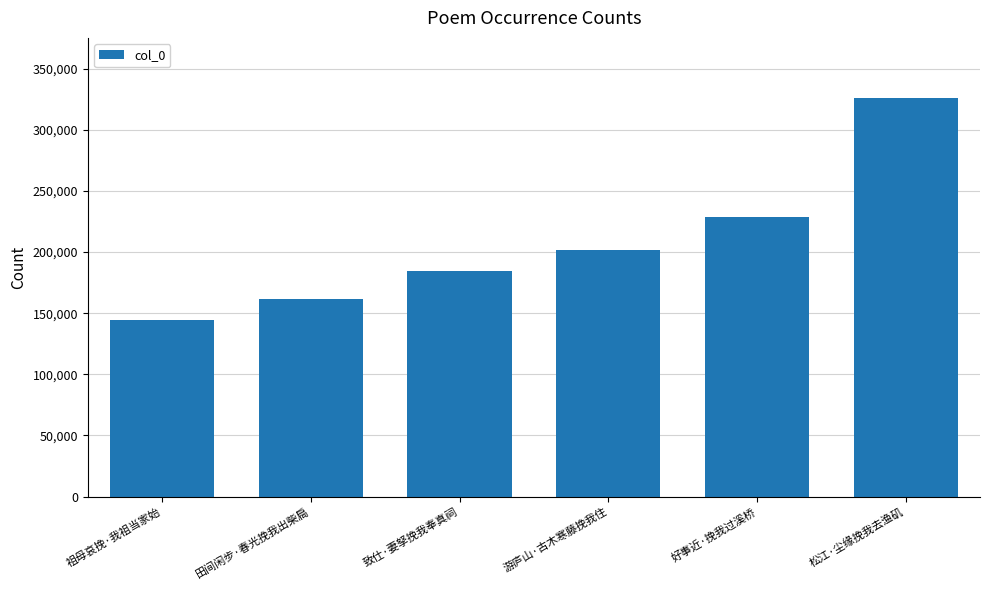

What position from the right is 田间闲步·春光挽我出柴扃?

5